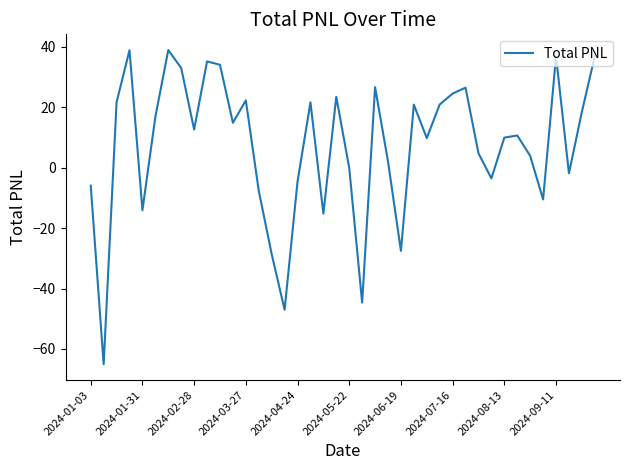

What is the smallest value displayed?

-65.1